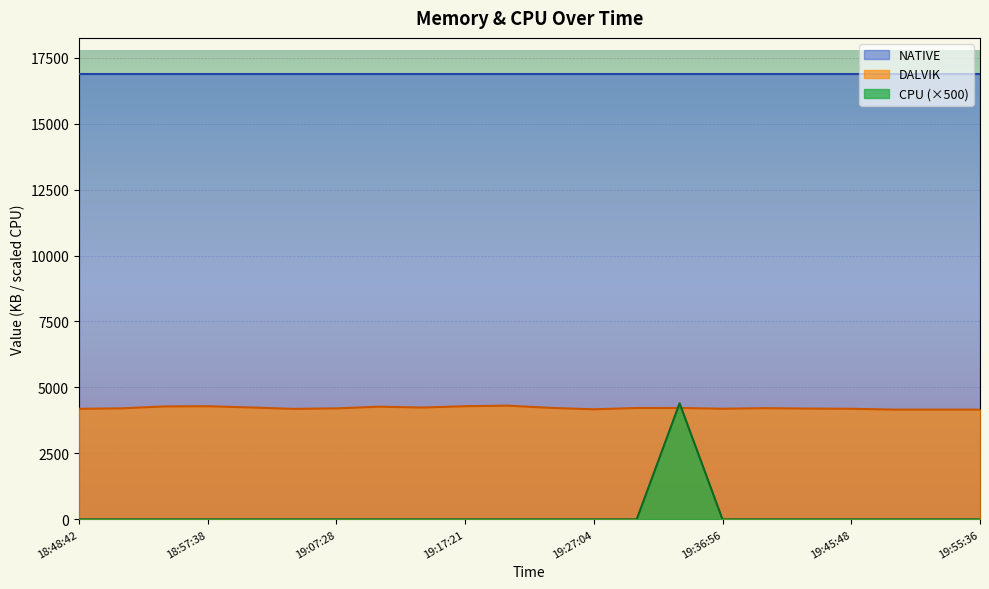

List the series in order of their overall mean, lowest first.

CPU (×500), DALVIK, NATIVE